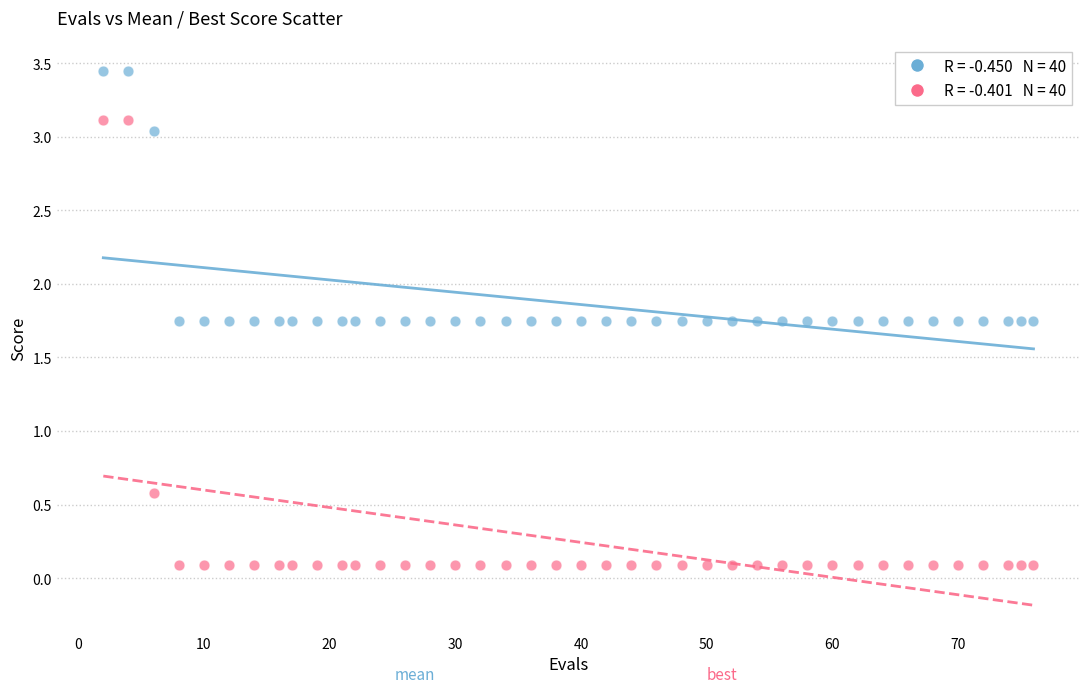

Across all series, what Y value is closest to 1?

0.6